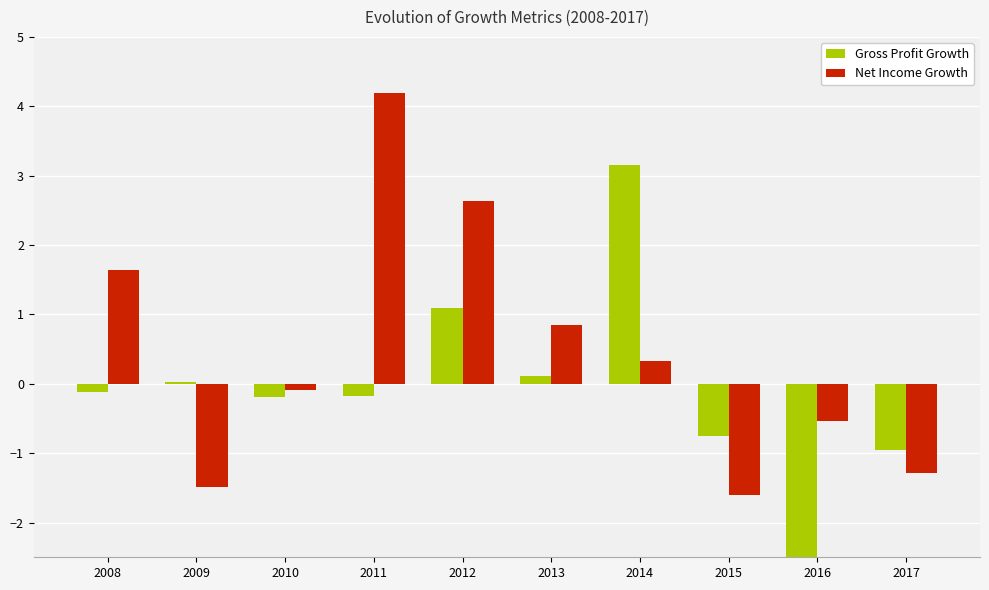

How many bars are there in each group?

2